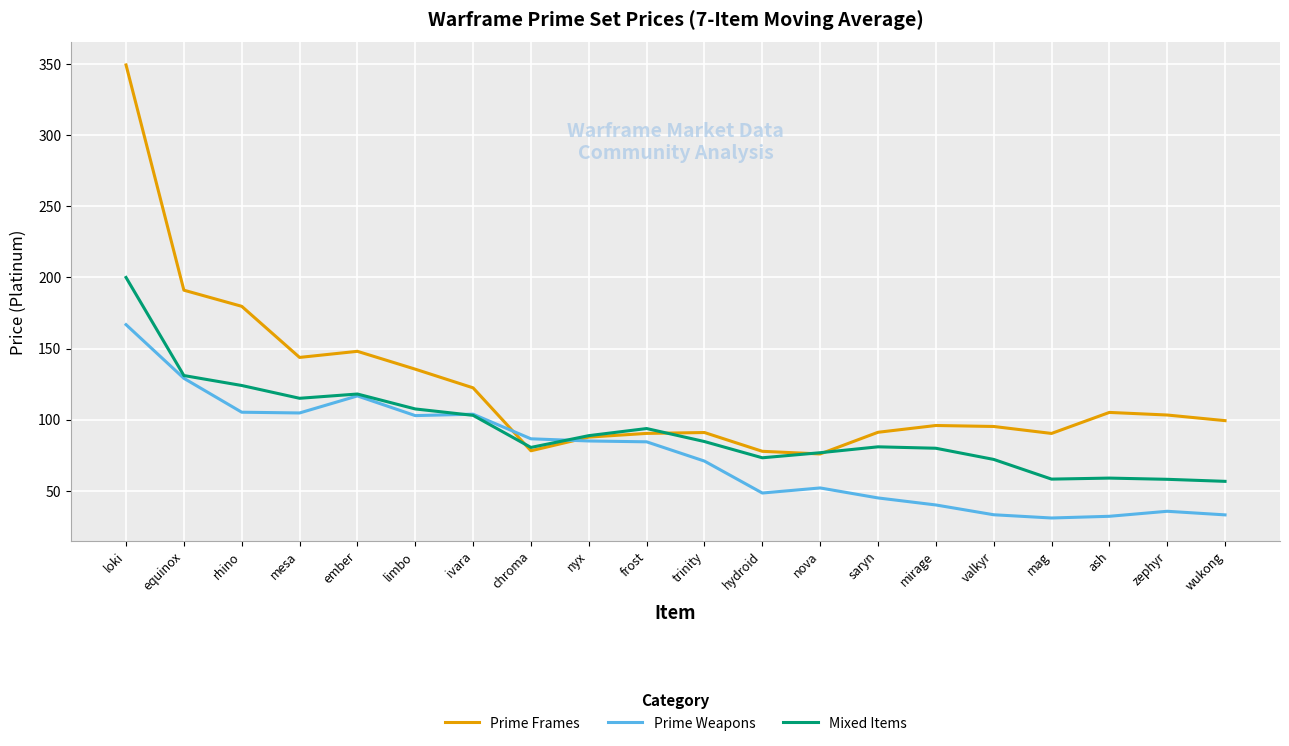

The Prime Frames series shows 95.2 at valkyr. True or false?

True